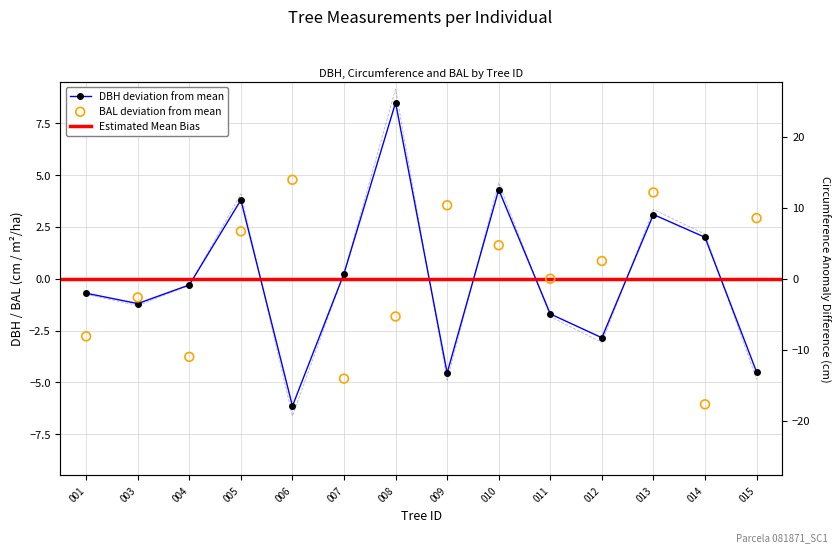

Is the value of bal at 008 greater than the value of circunferencia_normal at 008?

No